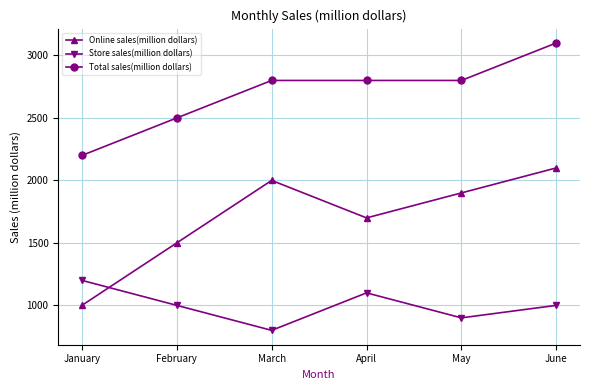

True or false: Total sales(million dollars) and Store sales(million dollars) intersect in this chart.

False